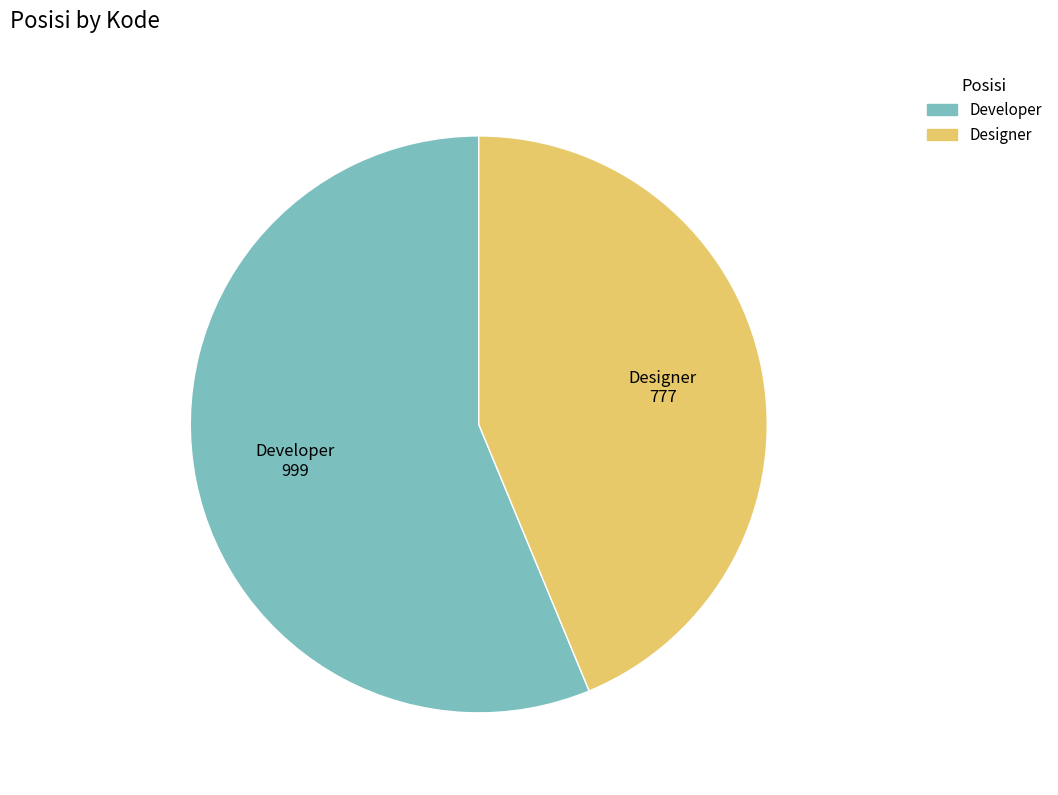

True or false: Designer accounts for 44% of the total.

True